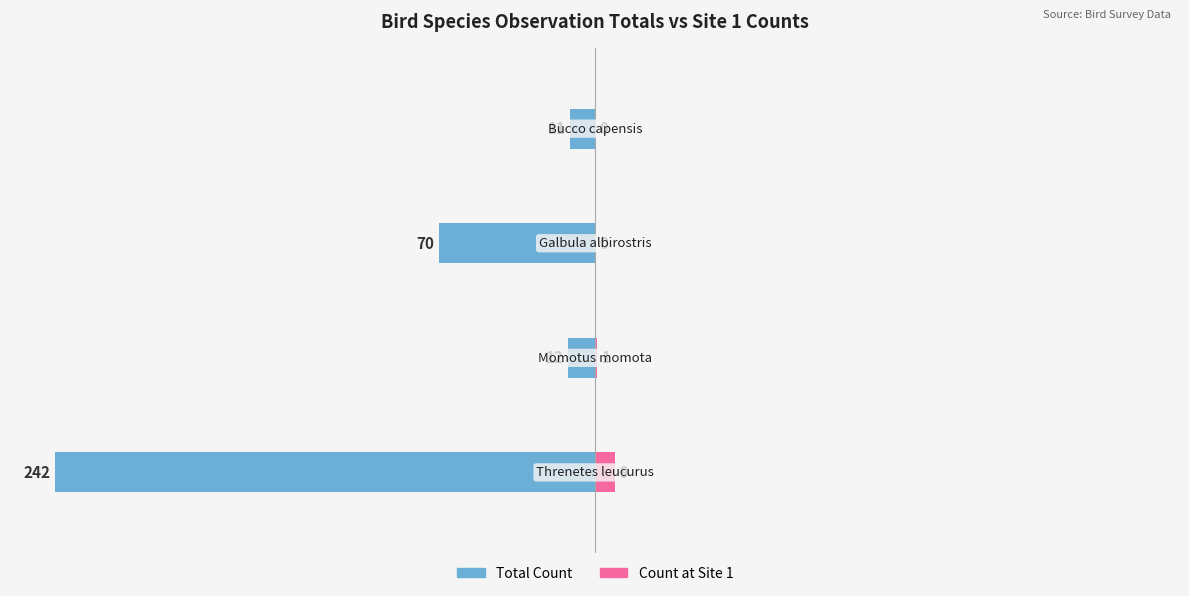

Is it true that Count at Site 1 equals -6 at 3?

False